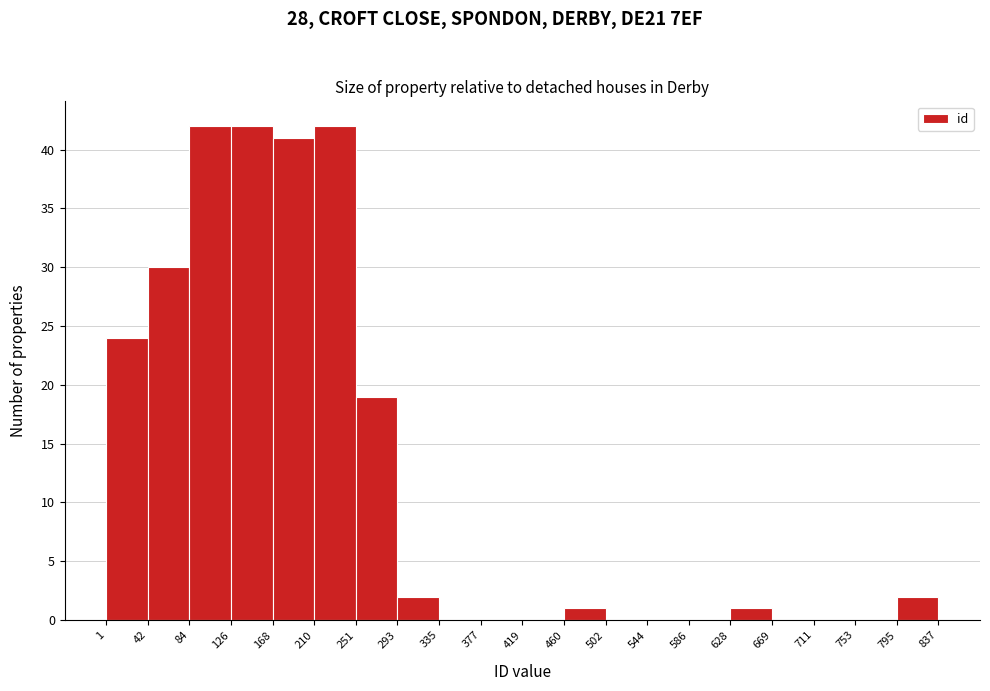

What is the height of the bar covering 628 to 669 on the x-axis? The values are not printed on the chart, so give them approximately, as read against the axis.

1